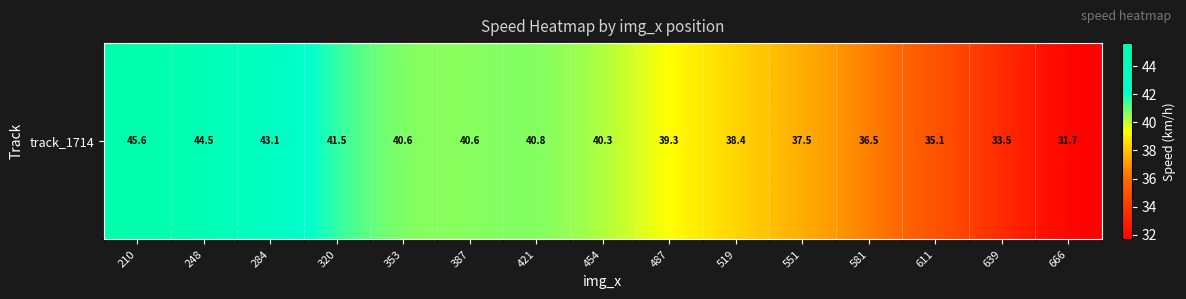

How many series are shown in this chart?

1